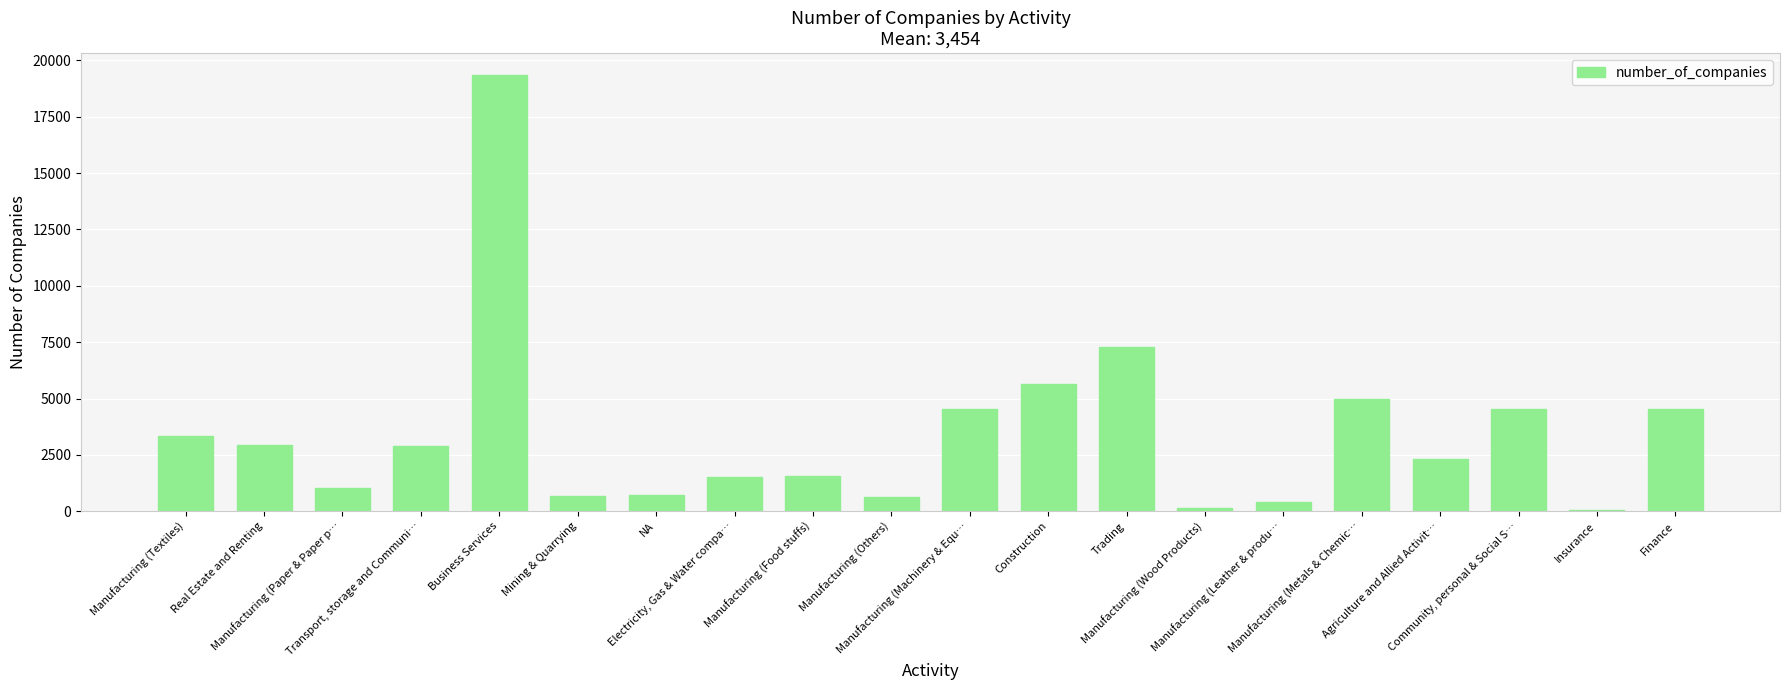

What is the sum of all values?

69082